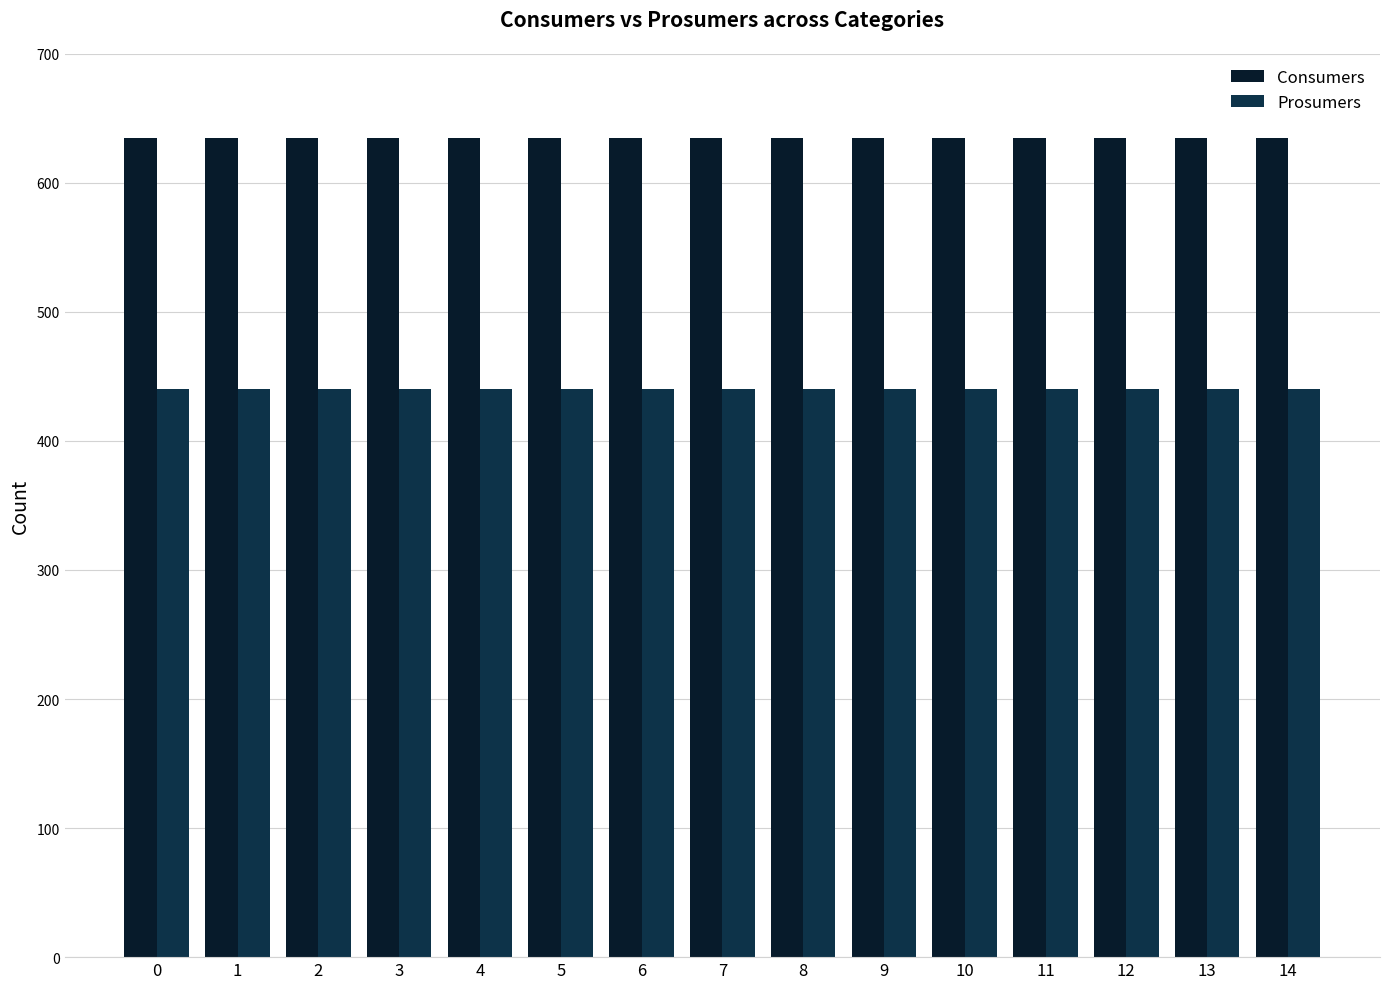

What is the smallest value displayed?

440